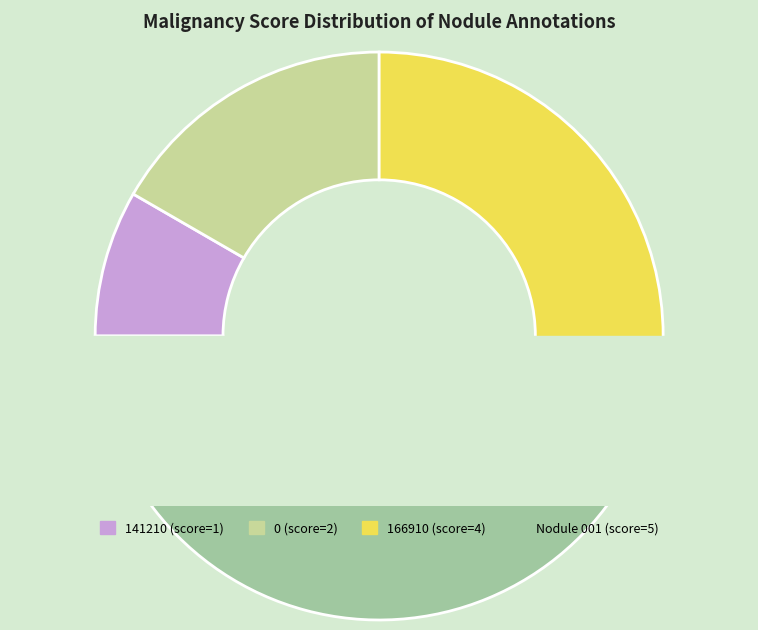

To the nearest percent, what is the combined percentage of 166910 and Nodule 001?

75%